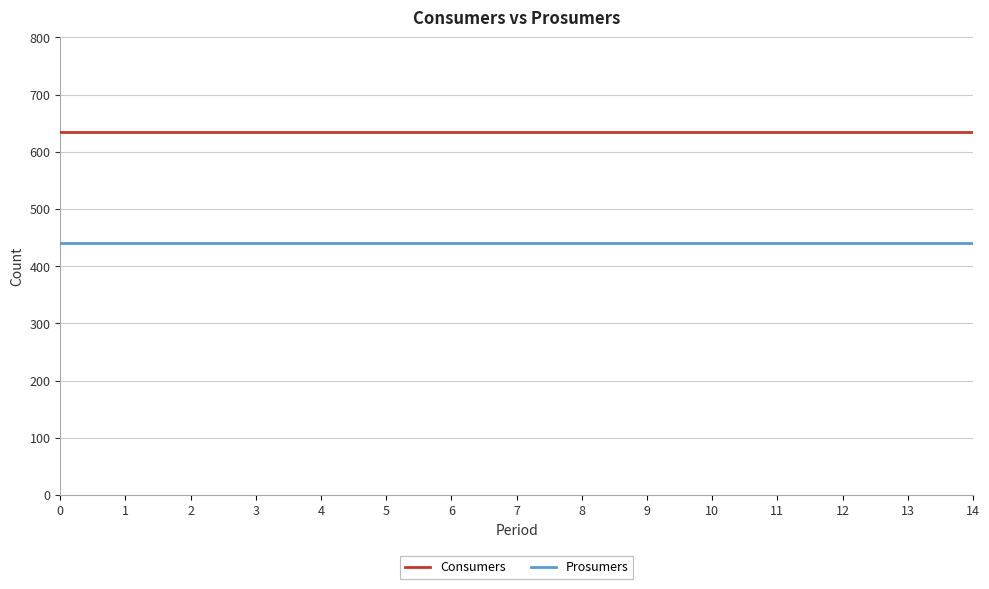

True or false: Consumers and Prosumers intersect in this chart.

False